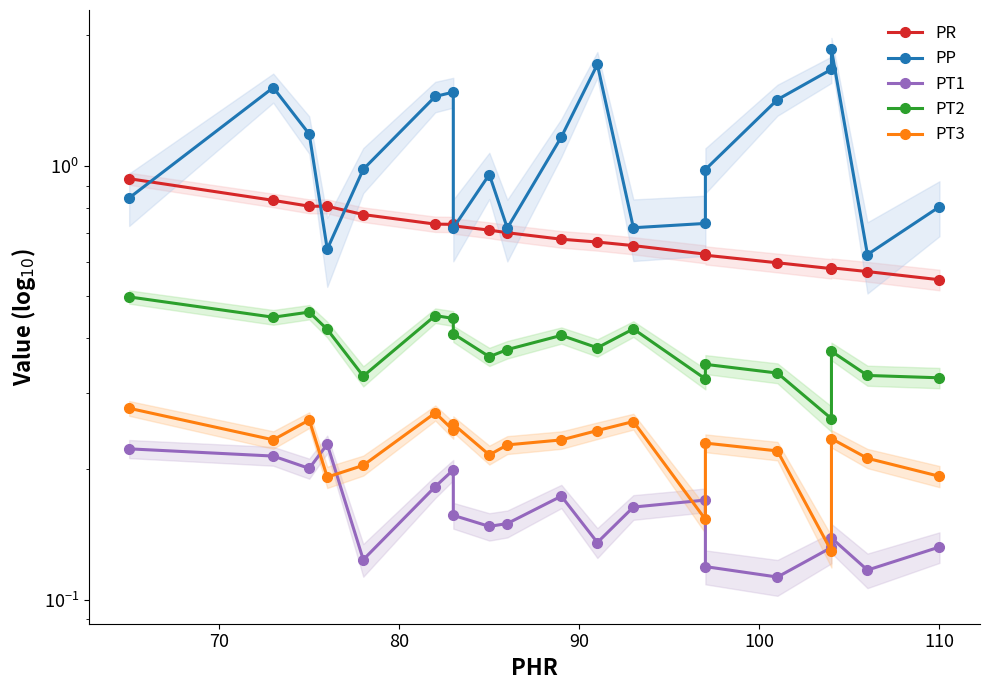

How many lines are shown in the chart?

5